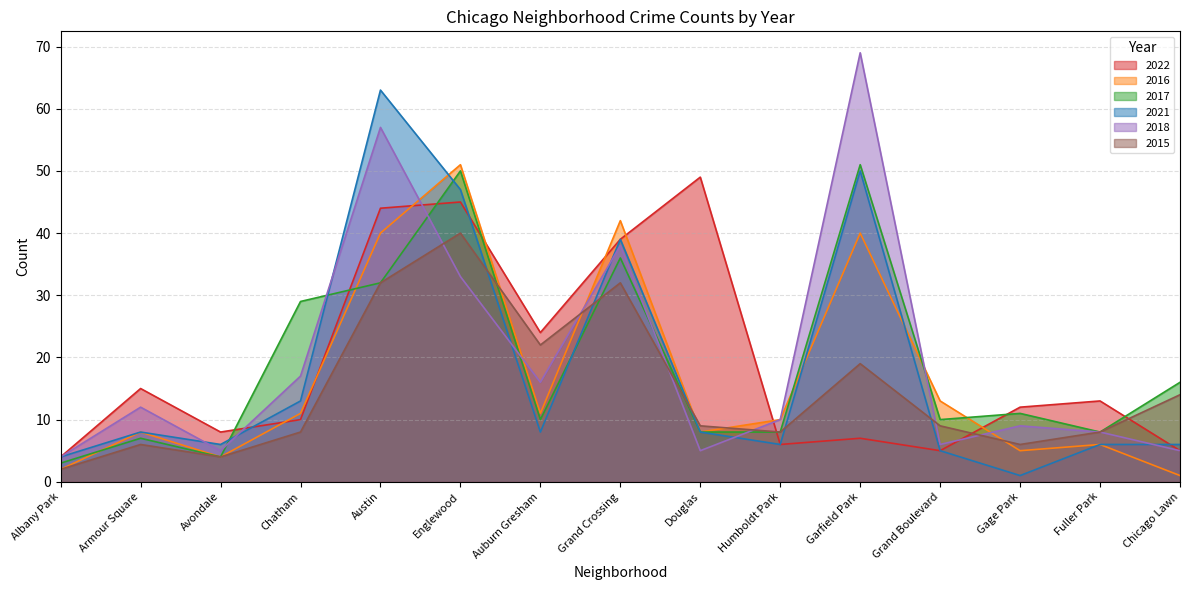

List the labels in order of 2021 value, largest first.

Austin, Garfield Park, Englewood, Grand Crossing, Chatham, Armour Square, Auburn Gresham, Douglas, Avondale, Humboldt Park, Fuller Park, Chicago Lawn, Grand Boulevard, Albany Park, Gage Park